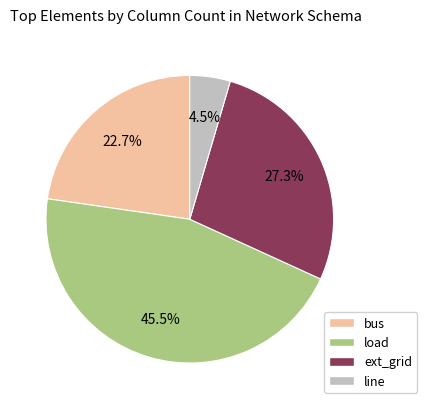

To the nearest percent, what is the average slice percentage?

25%